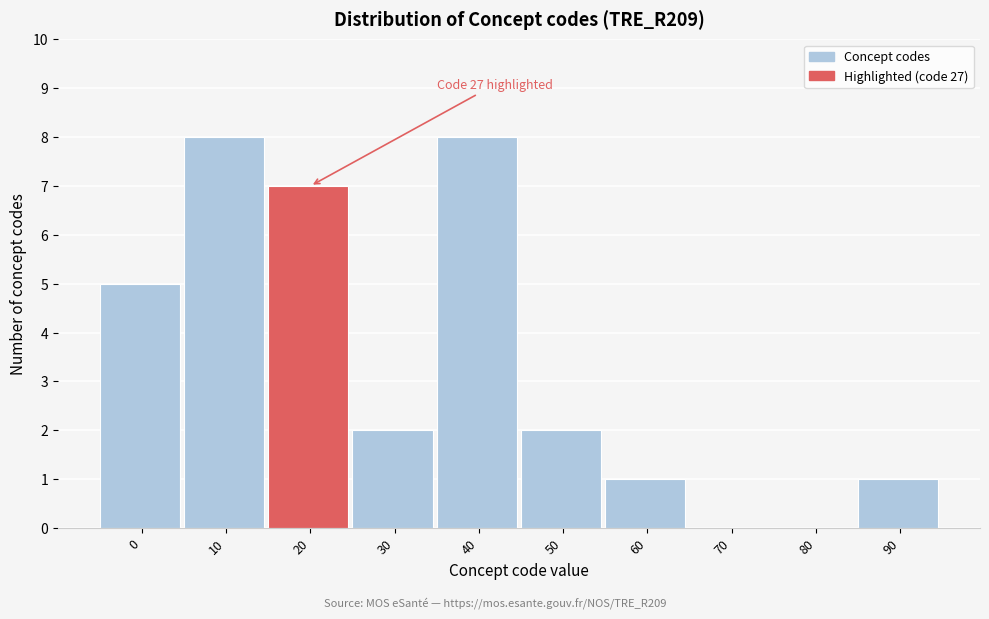

Reading left to right, list all the values displayed in this chart.

0=5	10=8	20=7	30=2	40=8	50=2	60=1	70=0	80=0	90=1